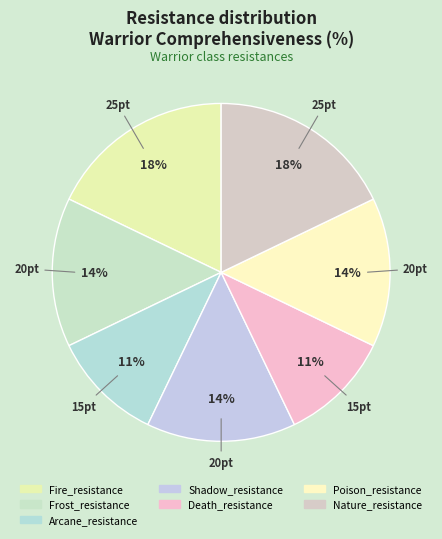

Which has a higher value, Fire_resistance or Frost_resistance?

Fire_resistance